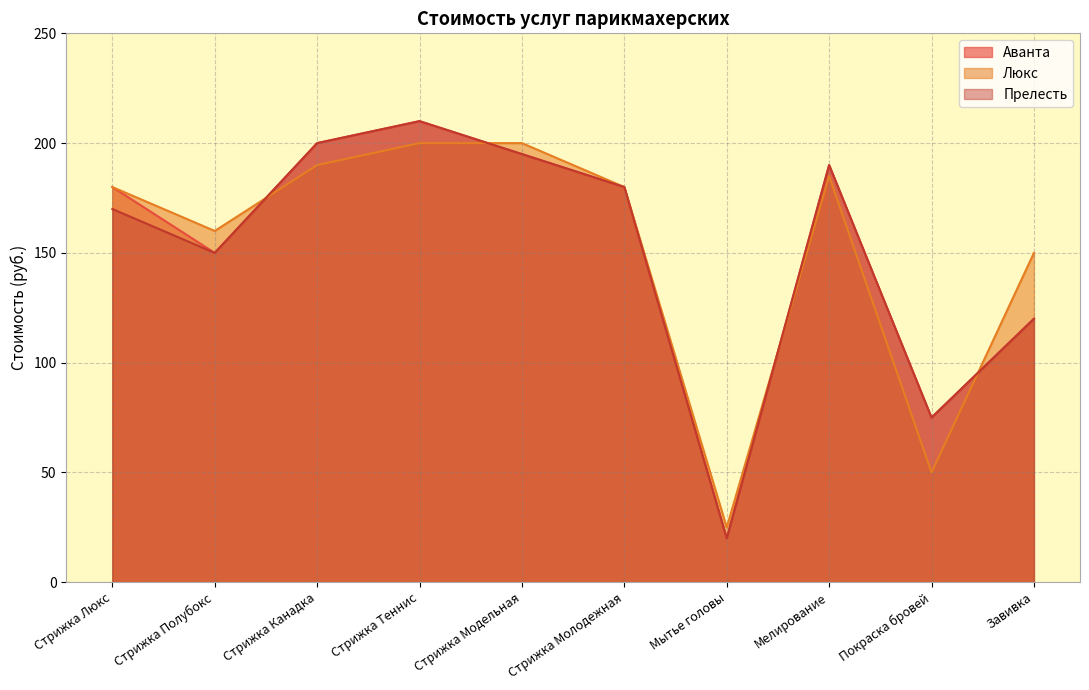

What position from the left is Стрижка Люкс?

1